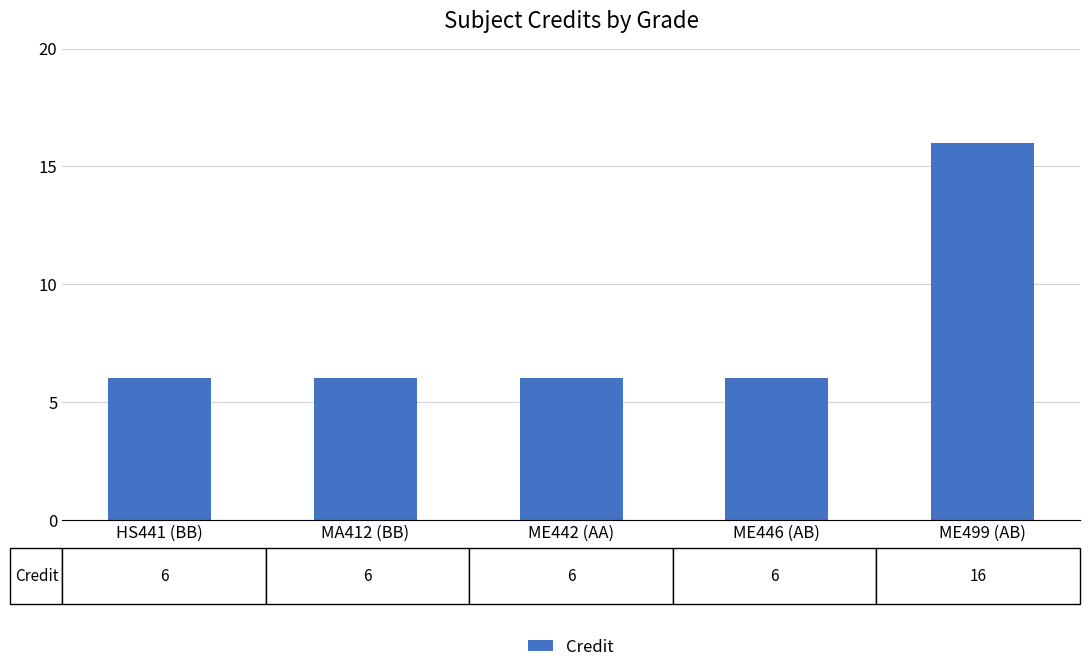

What is the label of the 4th bar from the right?

MA412 (BB)